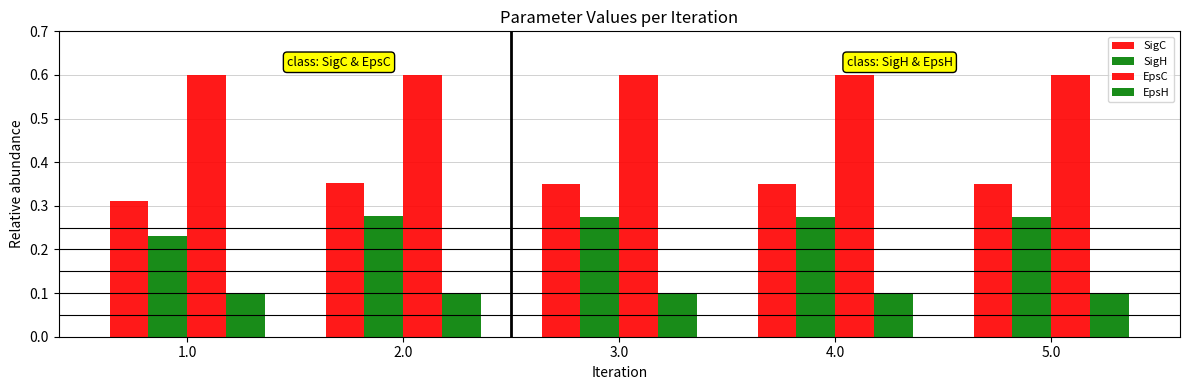

Reading left to right, transcribe all the data shown in this chart.

SigC: 1.0=0.3	2.0=0.4	3.0=0.4	4.0=0.4	5.0=0.4
SigH: 1.0=0.2	2.0=0.3	3.0=0.3	4.0=0.3	5.0=0.3
EpsC: 1.0=0.6	2.0=0.6	3.0=0.6	4.0=0.6	5.0=0.6
EpsH: 1.0=0.1	2.0=0.1	3.0=0.1	4.0=0.1	5.0=0.1